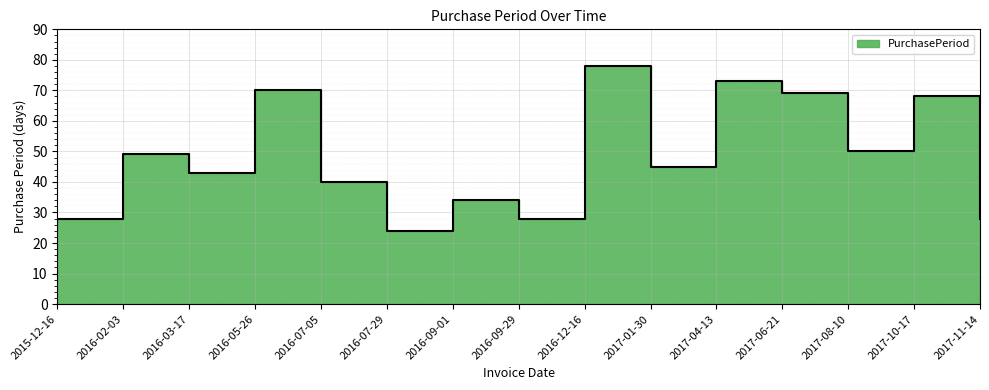

Reading left to right, extract all data points from this chart.

28	49	43	70	40	24	34	28	78	45	73	69	50	68	28